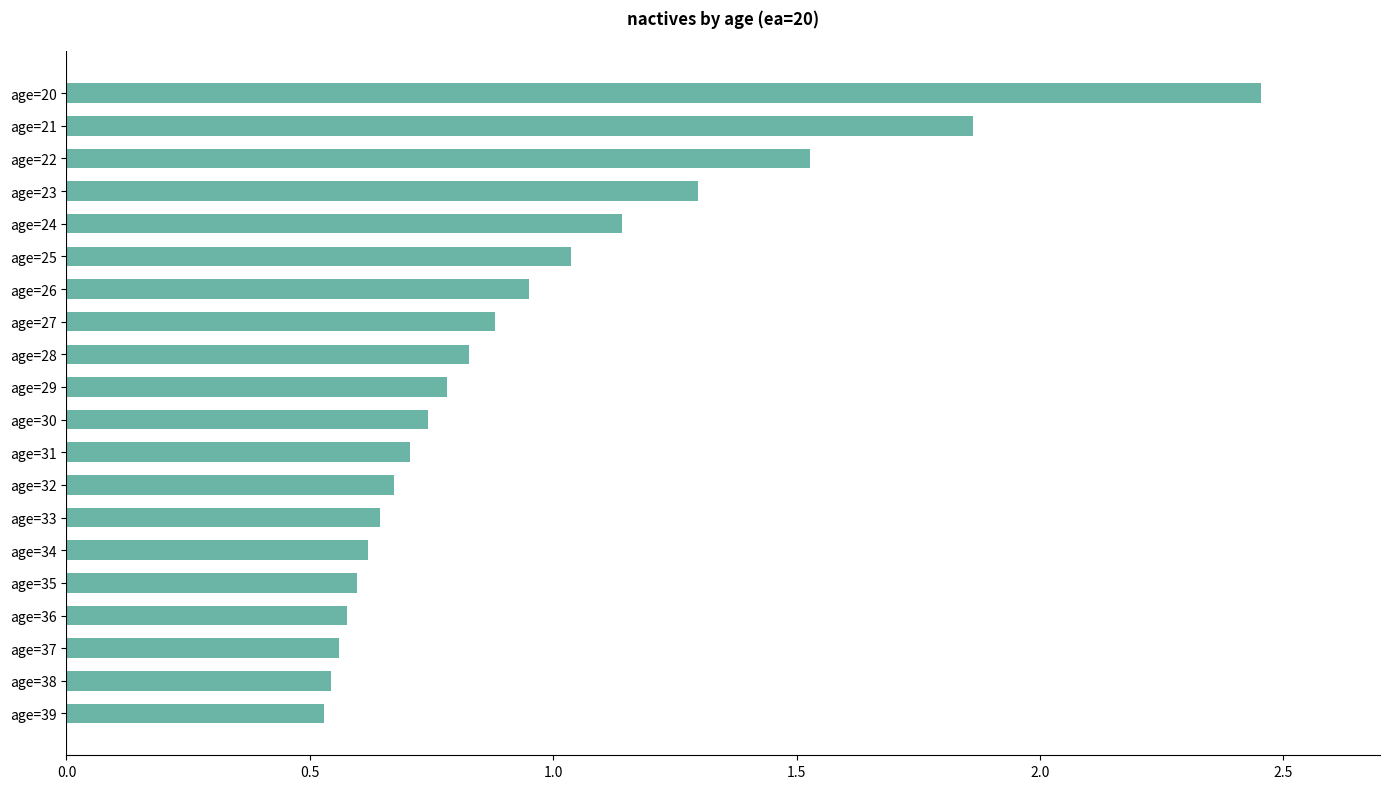

What is the difference between the second highest and second lowest values?

1.3